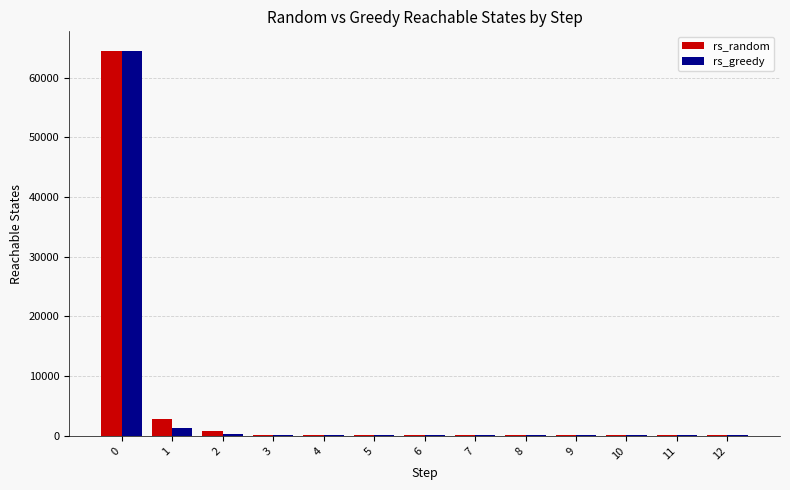

What is the maximum value for rs_greedy?

64512